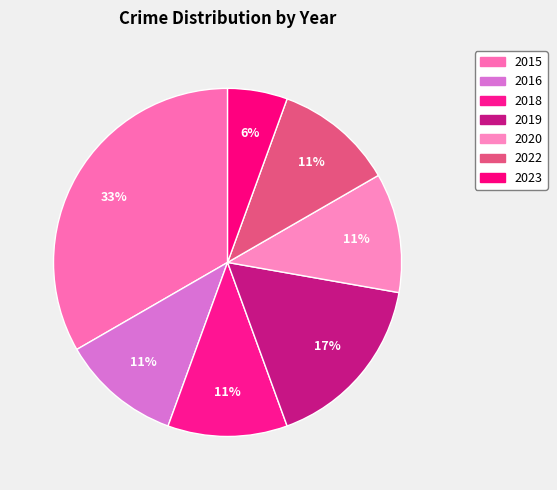

Count the number of slices in the pie.

7